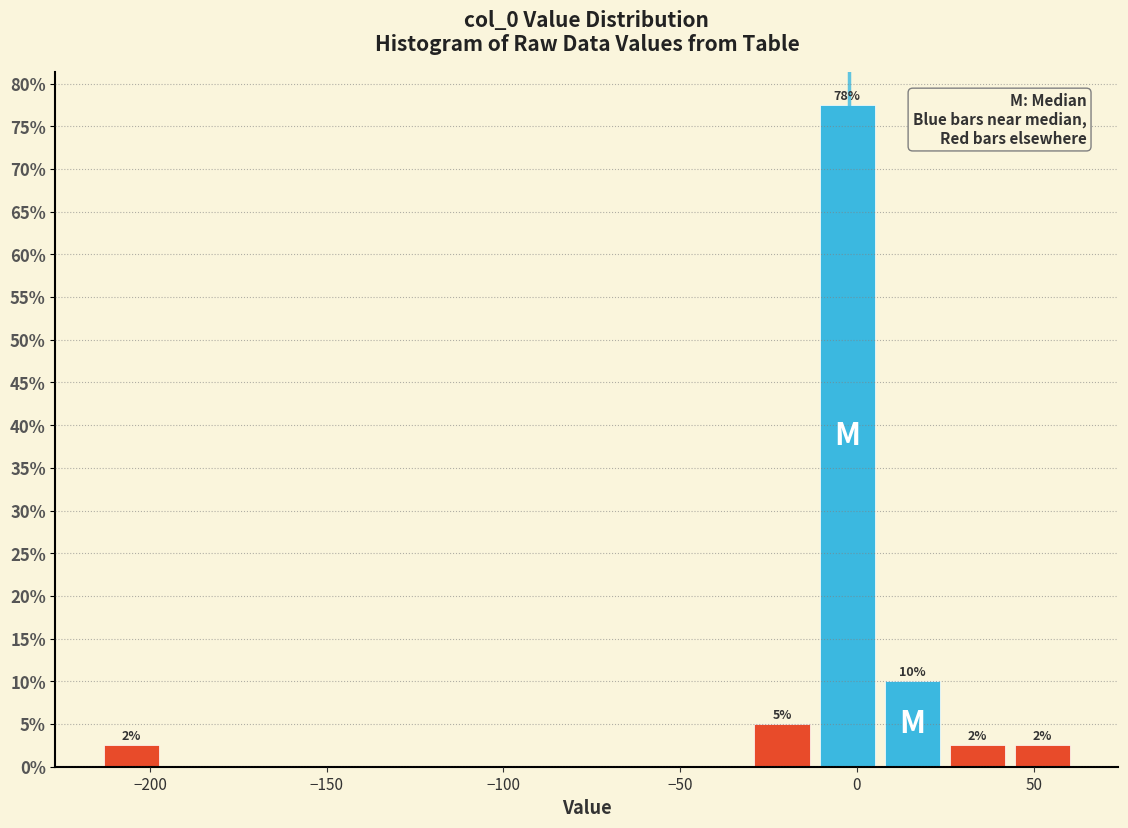

Around what value on the x-axis is the tallest bar? Give the approximate position of its centre, as read against the axis.

-5